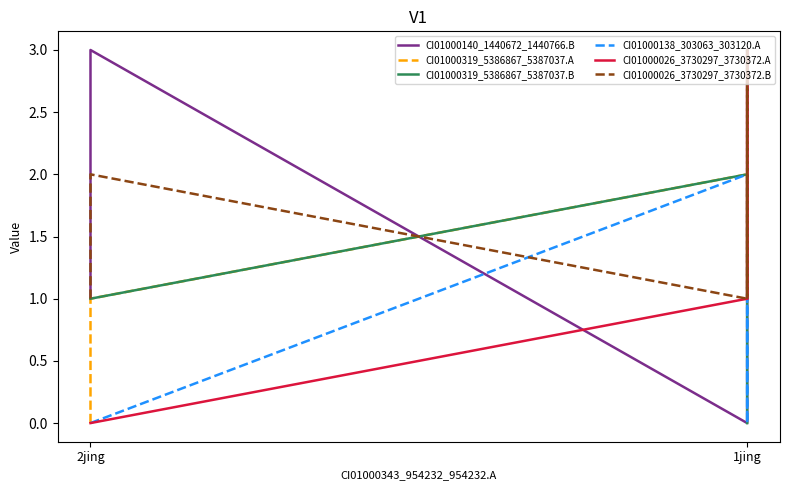

How many distinct data groups are displayed?

6